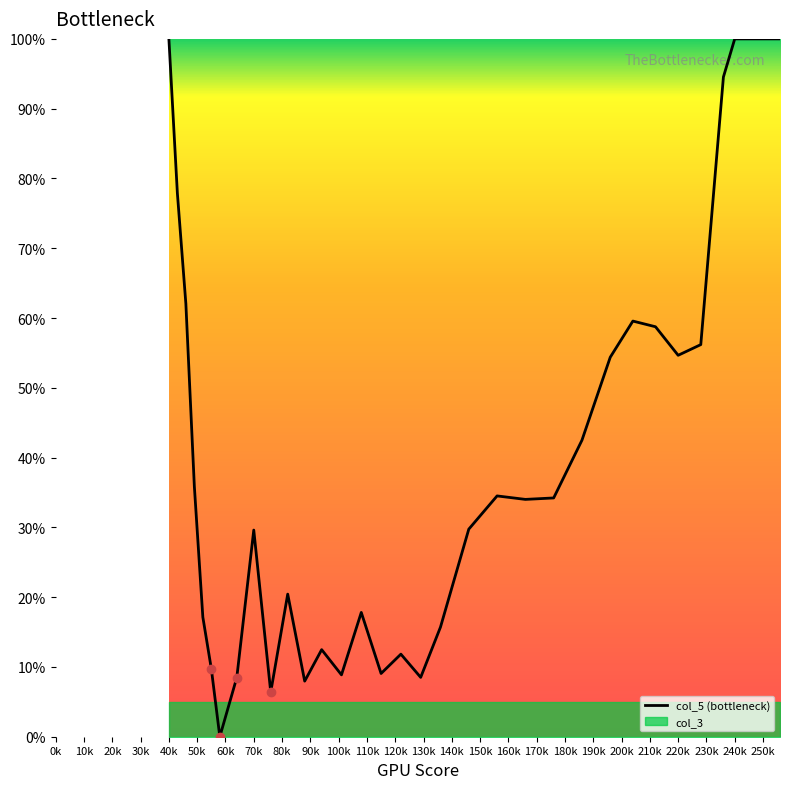

What is the difference between the maximum and second lowest values?

93.6